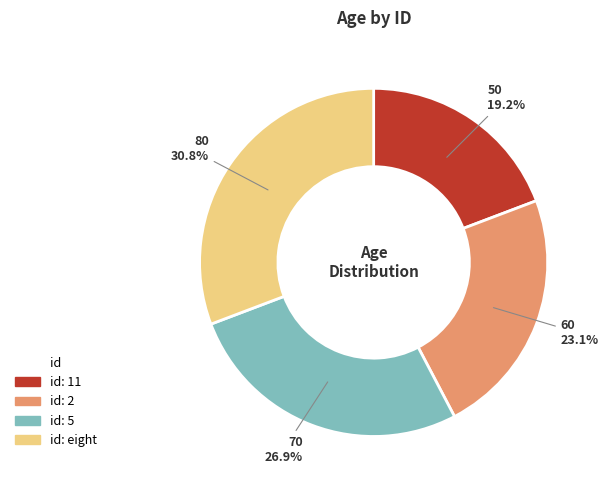

Does any single category account for the majority?

No